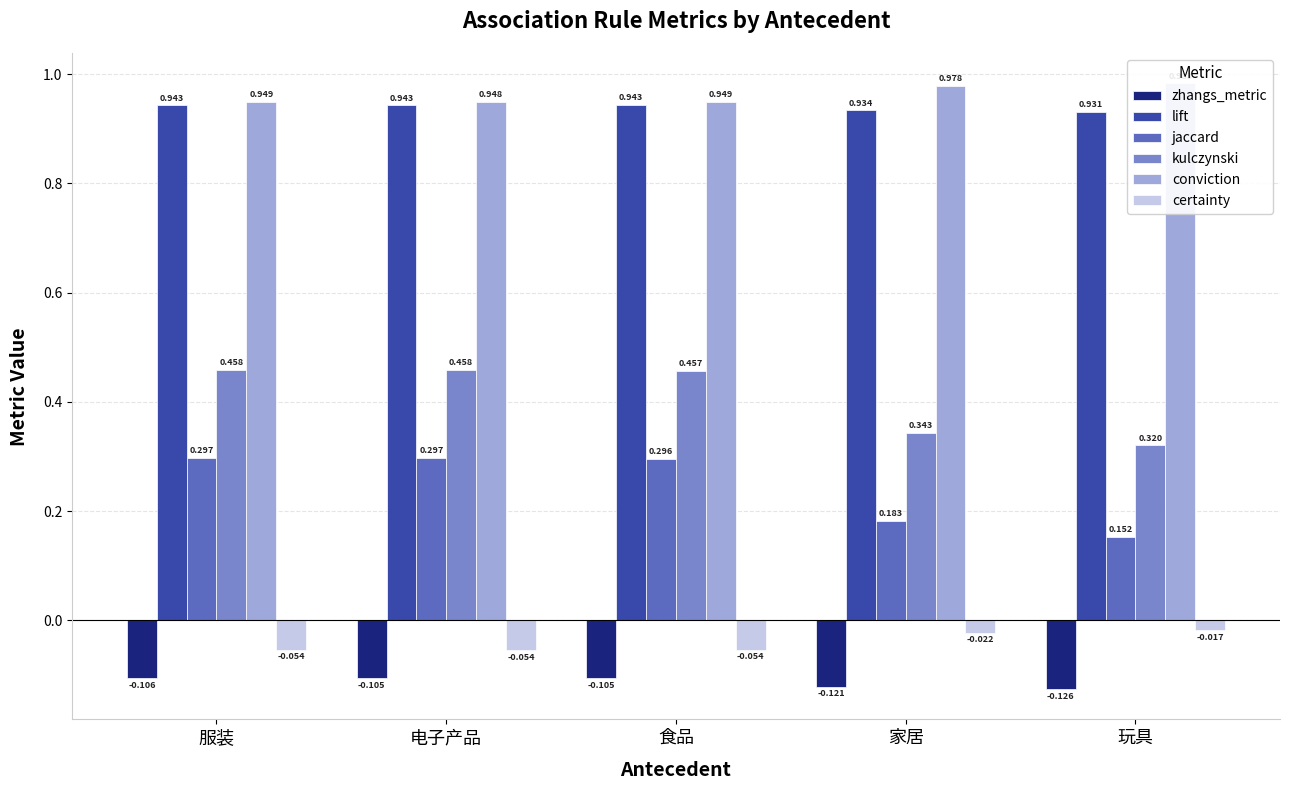

Are the bars horizontal?

No